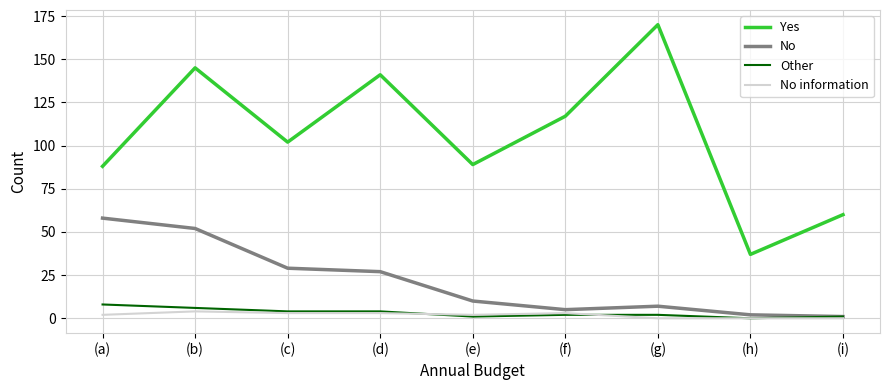

What is the greatest value displayed?

170